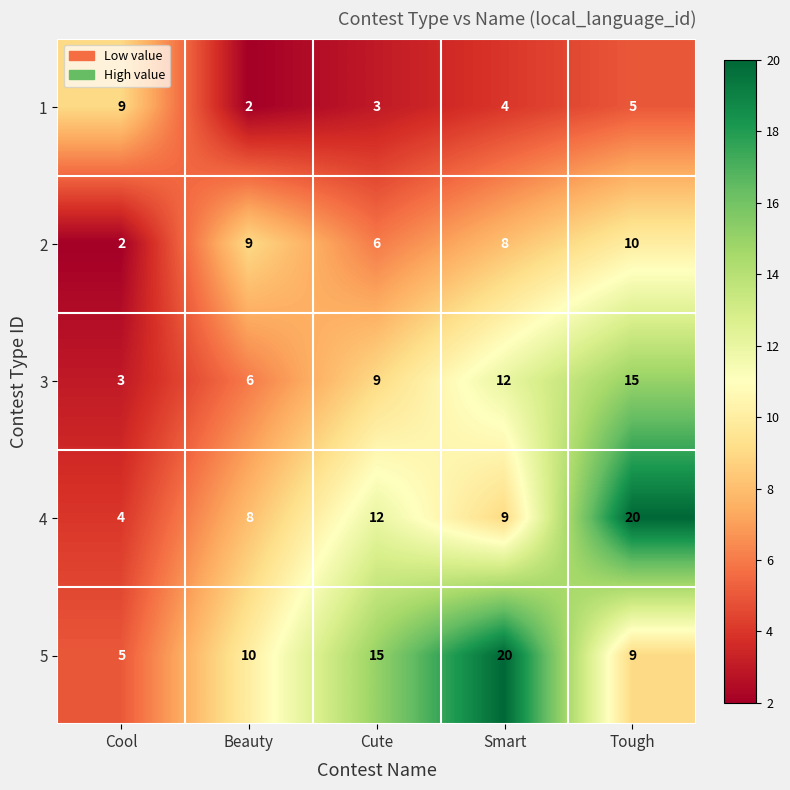

Which series changed the most between Cool and Cute?

5